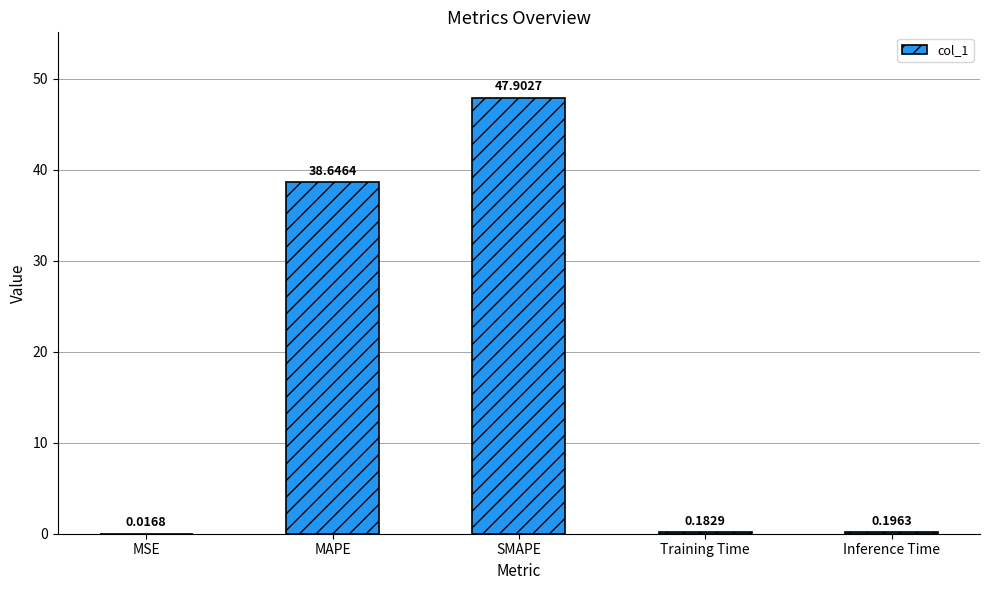

What is the change in value from MSE to SMAPE?

+47.9